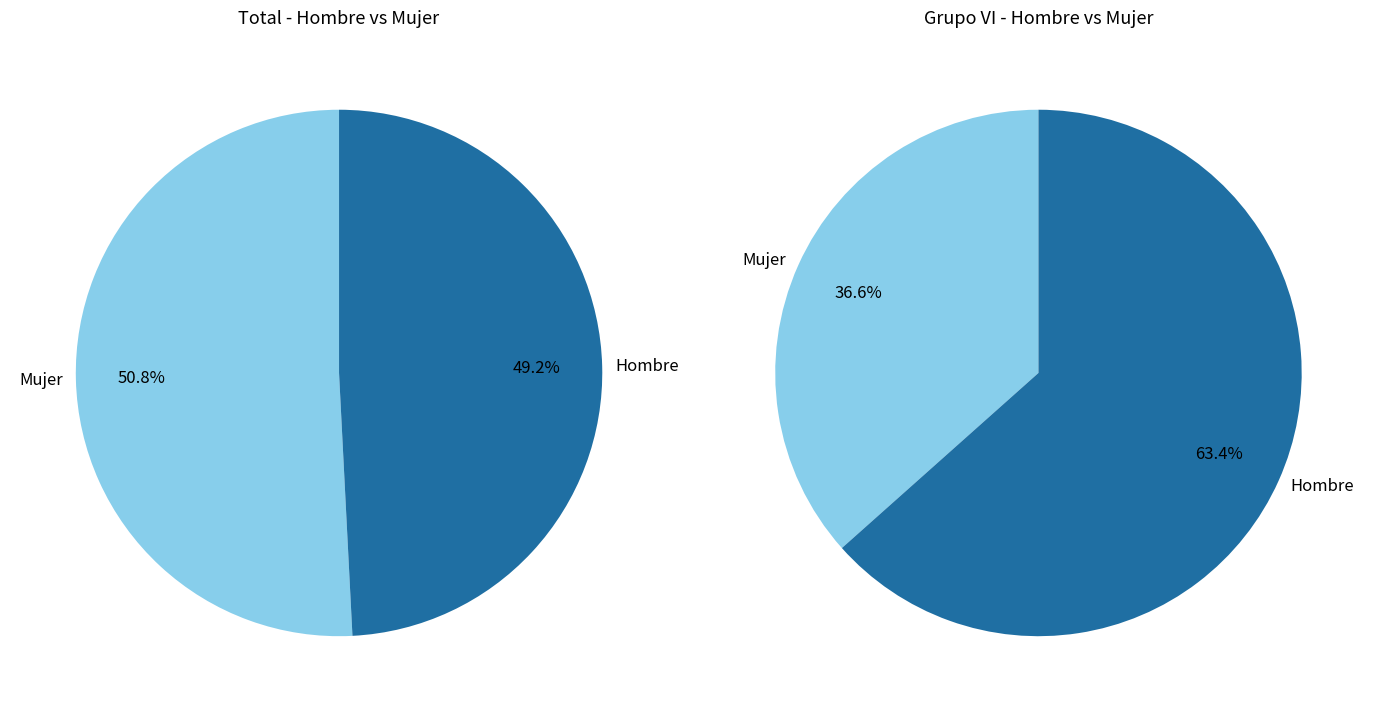

Rank the series by their maximum value, from lowest to highest.

Hombre, Mujer